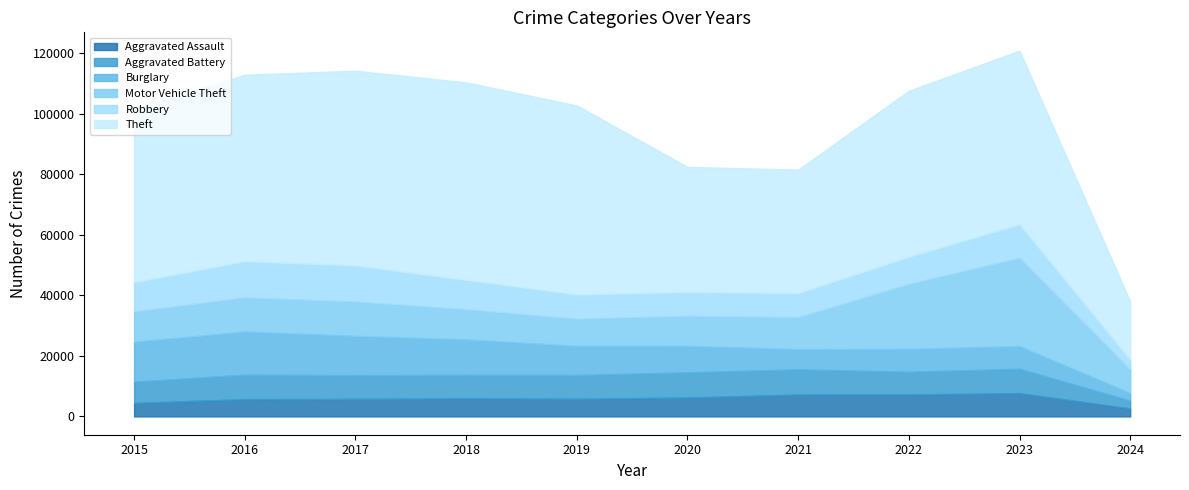

Reading left to right, transcribe all the data shown in this chart.

Aggravated Assault: 4480	5712	5793	6001	5841	6265	7242	7280	7708	2667
Aggravated Battery: 7019	8086	7845	7735	7858	8319	8347	7487	8077	2575
Burglary: 13184	14289	13001	11747	9638	8758	6662	7592	7478	2539
Motor Vehicle Theft: 10068	11285	11380	9984	8977	9959	10602	21459	29236	7774
Robbery: 9638	11960	11880	9681	7995	7855	7920	8962	11058	3200
Theft: 57350	61623	64386	65288	62494	41333	40809	54874	57367	19269